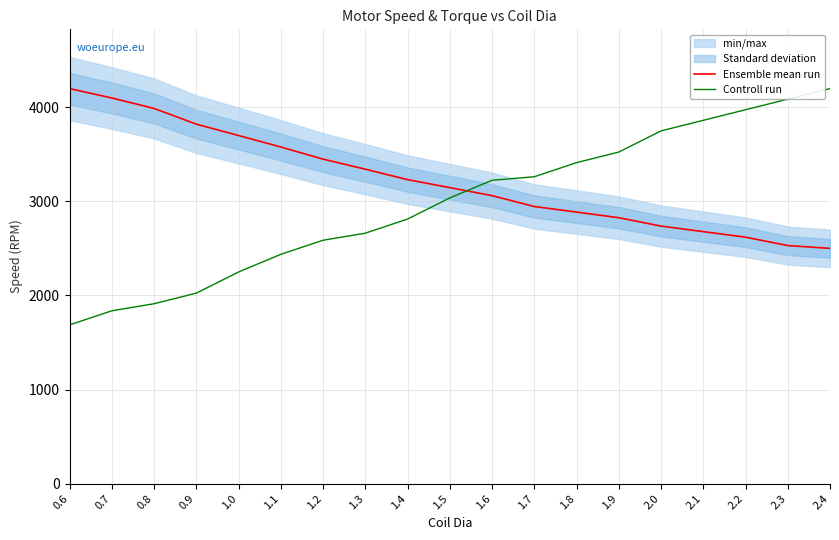

What is the label of the 8th point from the right?

1.7